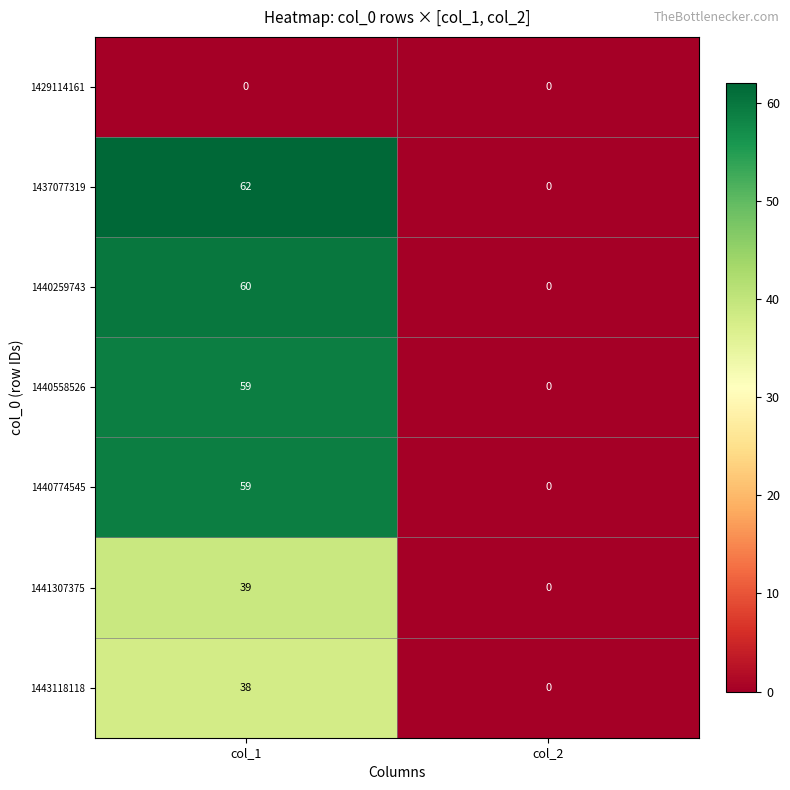

List the labels in order of 1440558526 value, largest first.

col_1, col_2